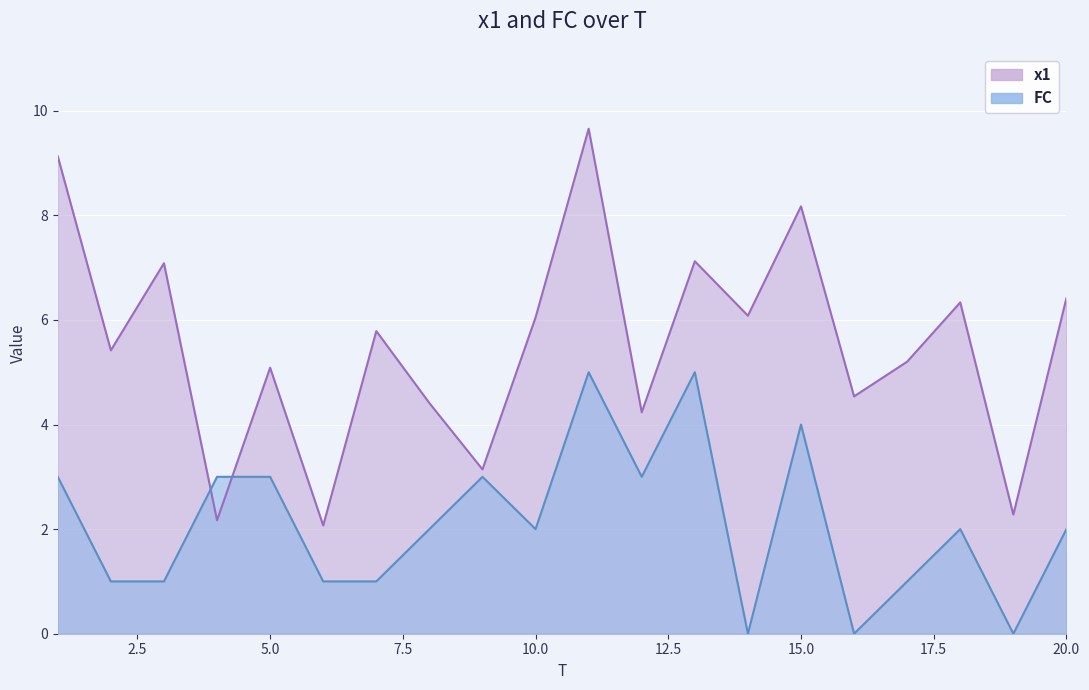

What are all the series names shown in the legend?

x1, FC